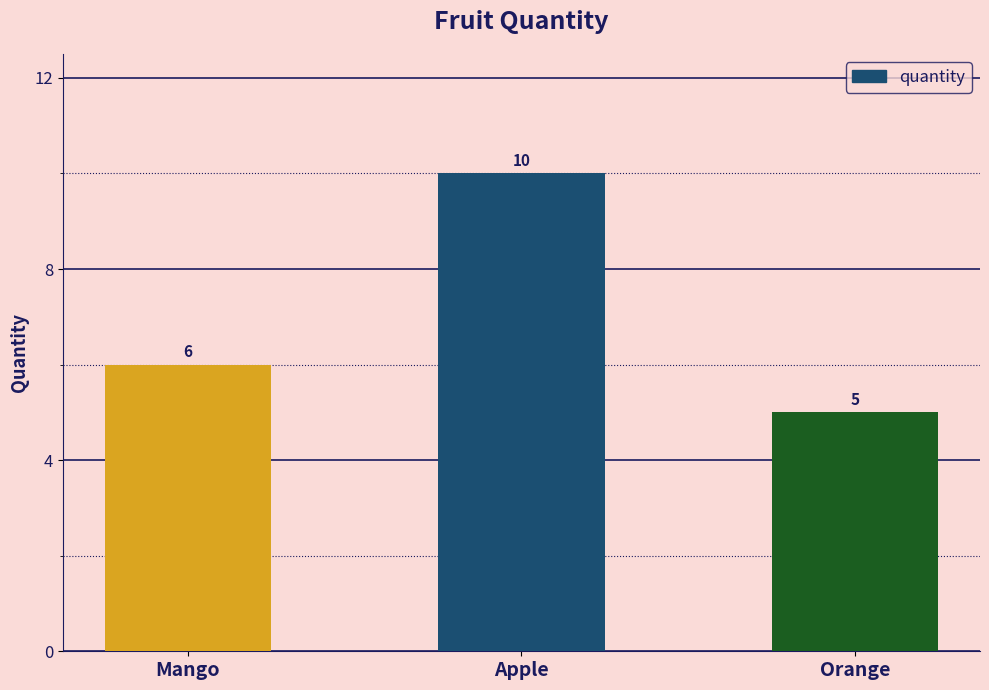

Rank the categories by value from highest to lowest.

Apple, Mango, Orange